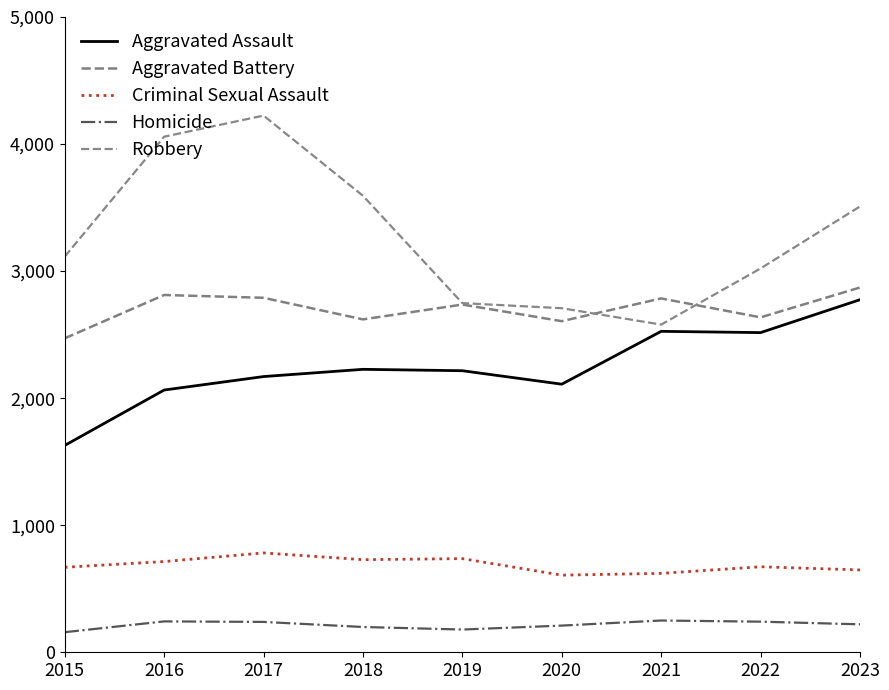

Which category has the lowest value in the Robbery series?

2021